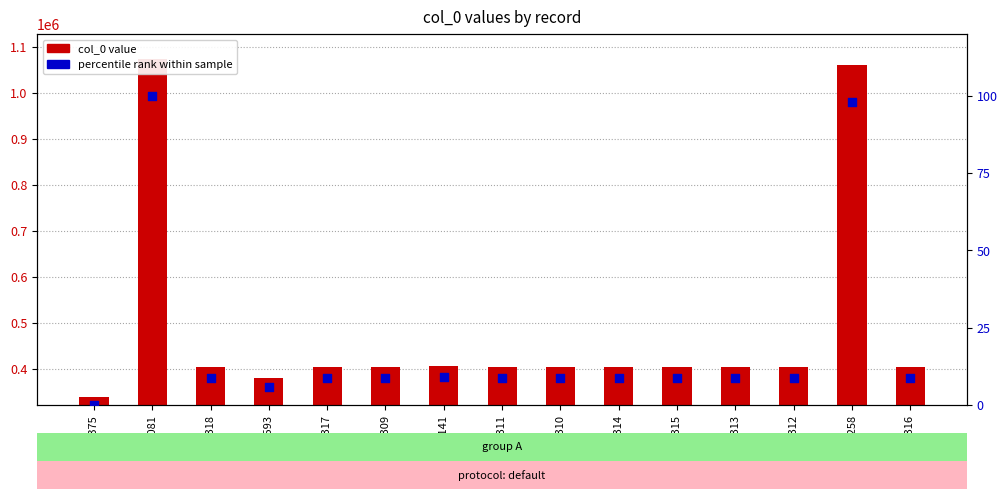

Which series has the widest spread of Y values?

col_0 value